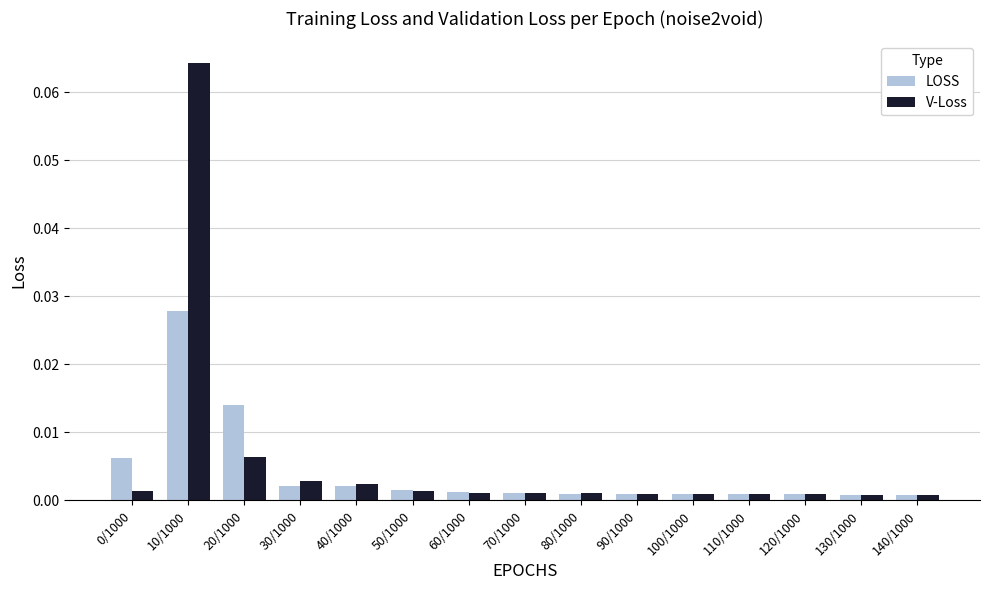

Rank the series by their maximum value, from highest to lowest.

V-Loss, LOSS